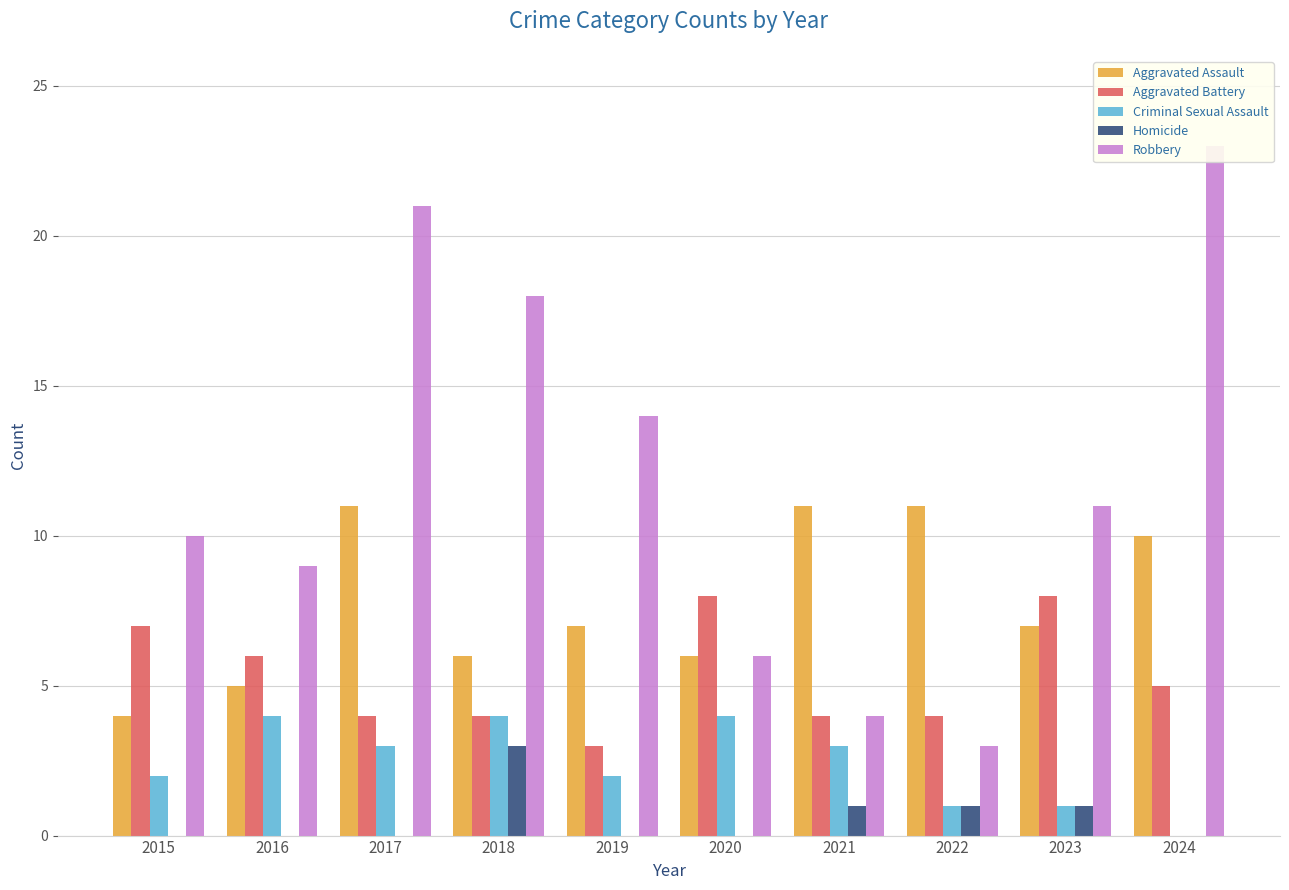

True or false: Aggravated Assault has a value of 6 at 2020.

True